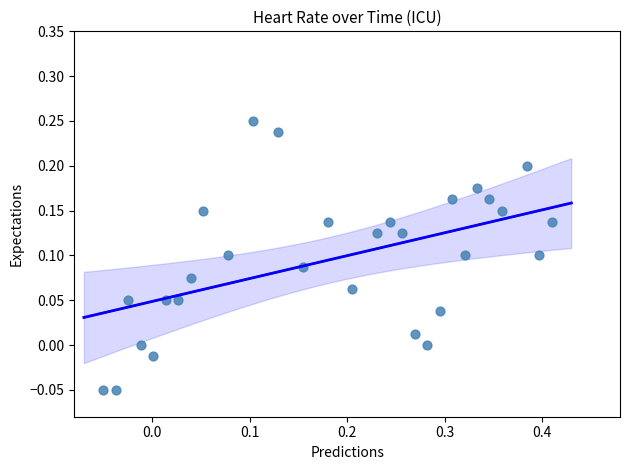

What is the range of Y values (max minus min)?

0.3